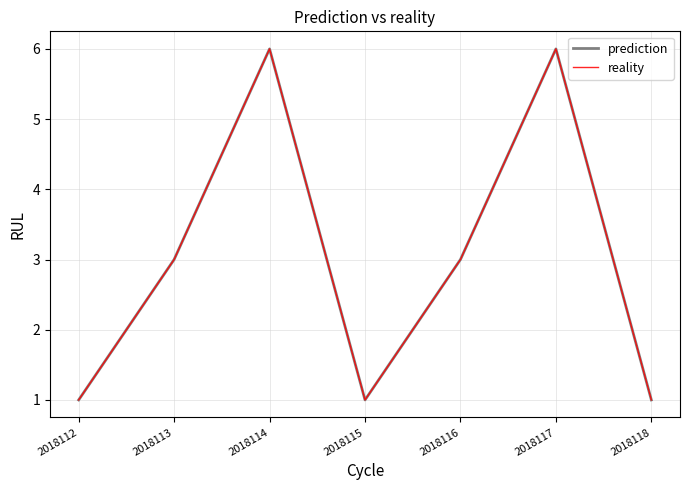

Which series has the widest spread of values?

prediction